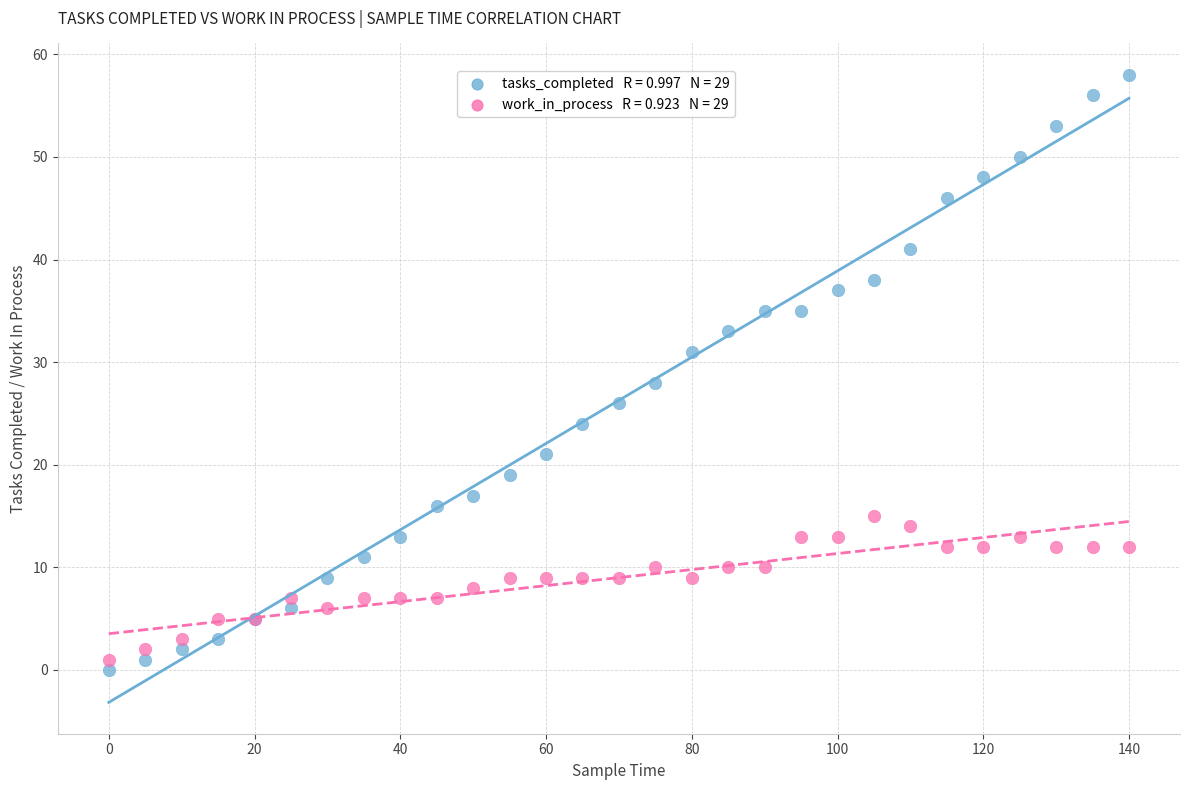

Across all series, what Y value is closest to 29?

28